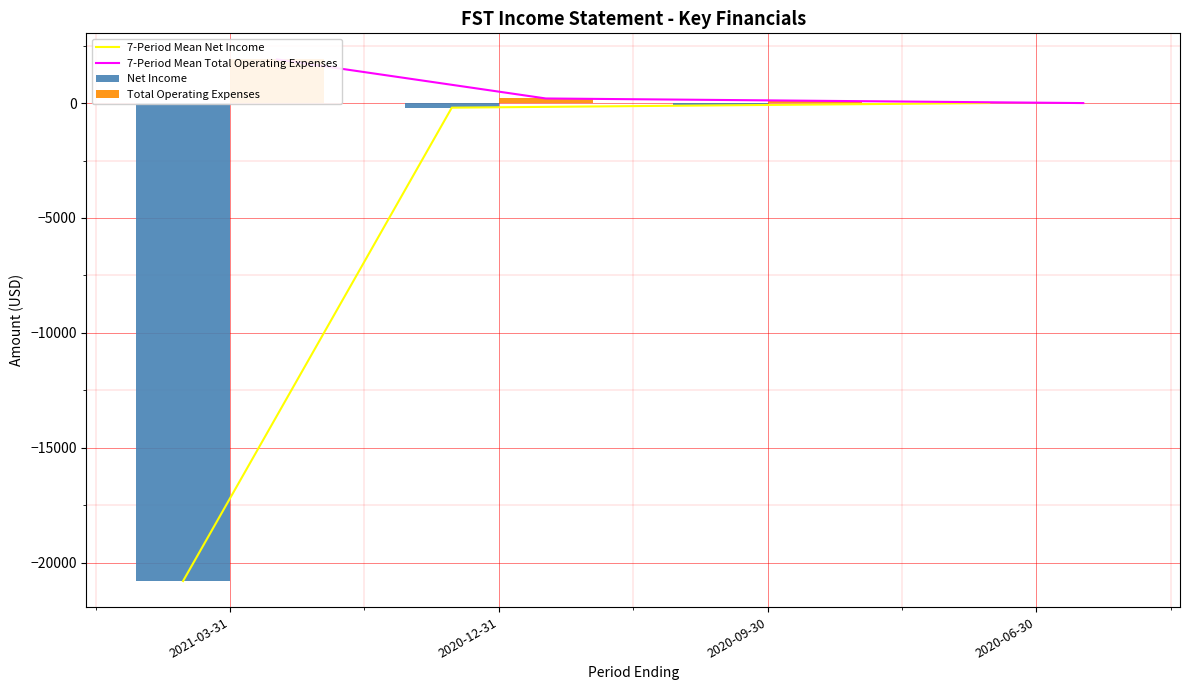

How many data points in 7-Period Mean Total Operating Expenses are less than 200?

2